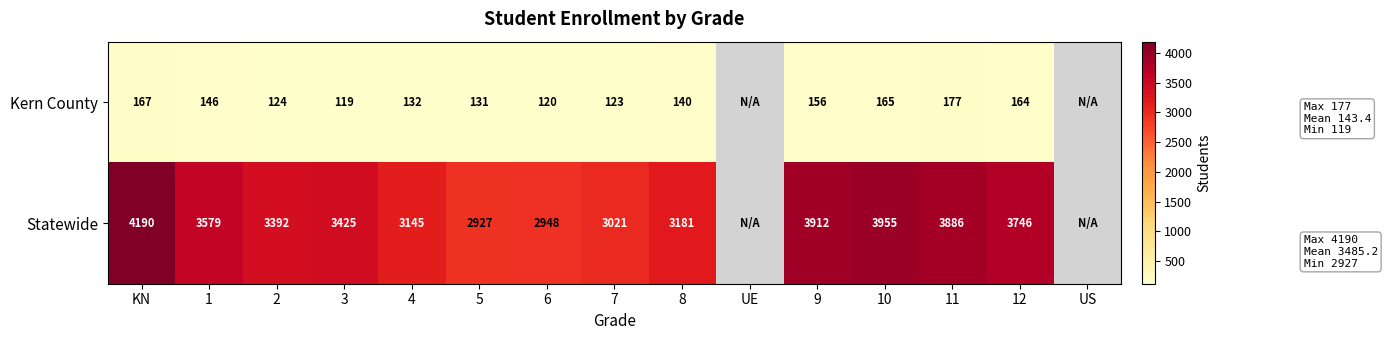

What is the total value across all series at 11?

4063